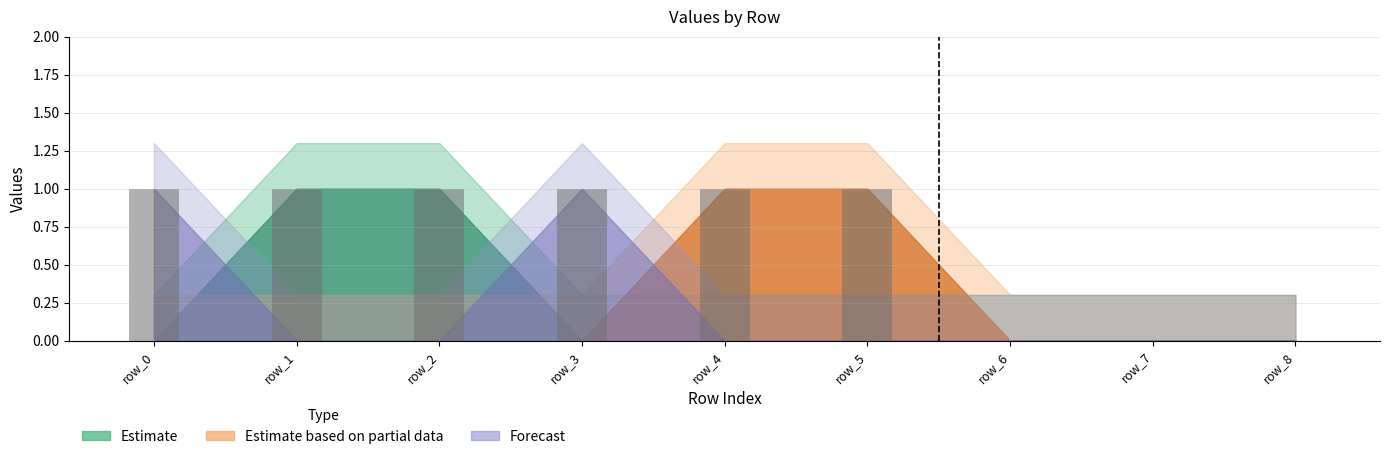

Reading left to right, what are all the values shown in this chart?

1	1	1	1	1	1	0	0	0